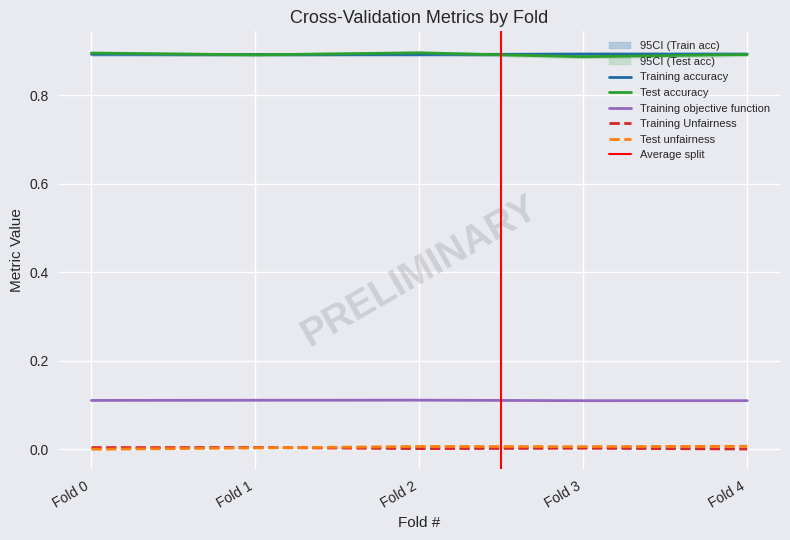

What are all the series names shown in the legend?

Training accuracy, Training Unfairness, Training objective function, Test accuracy, Test unfairness